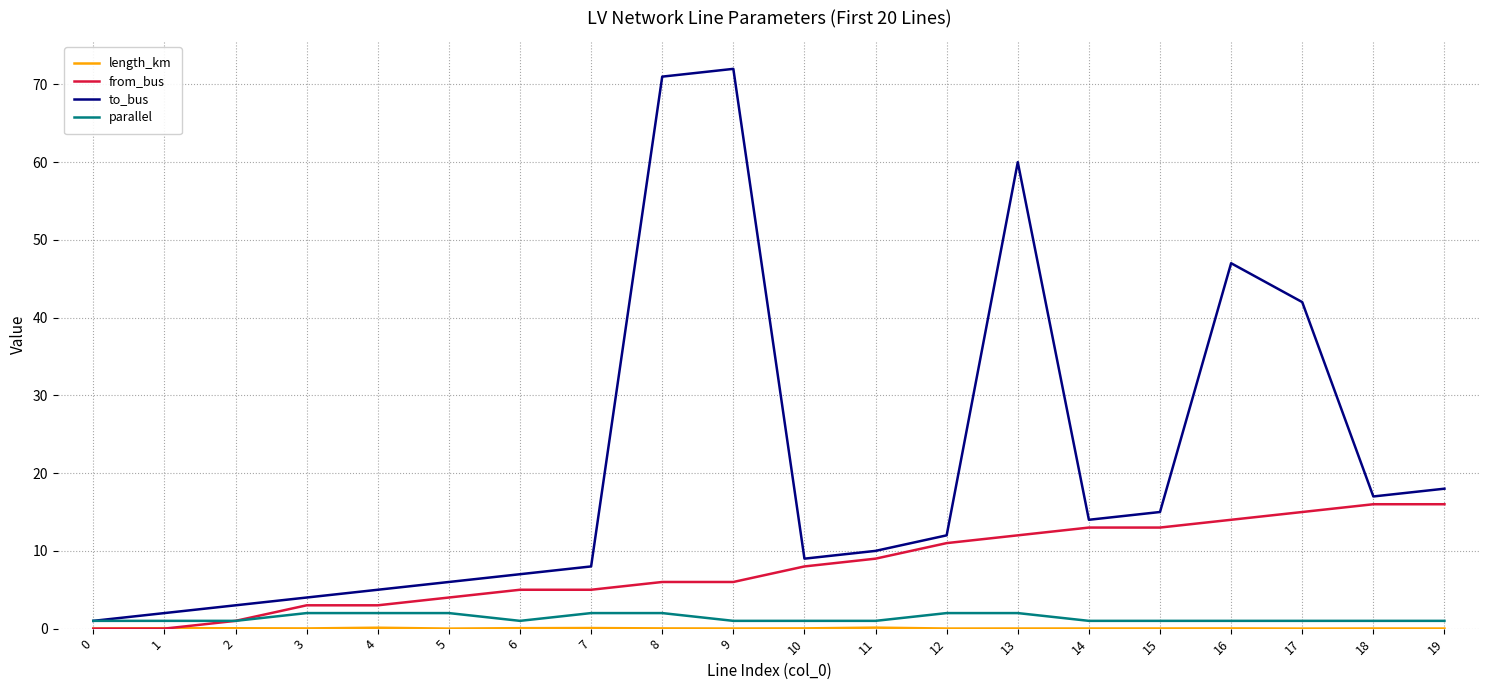

Which series has the widest spread of values?

to_bus